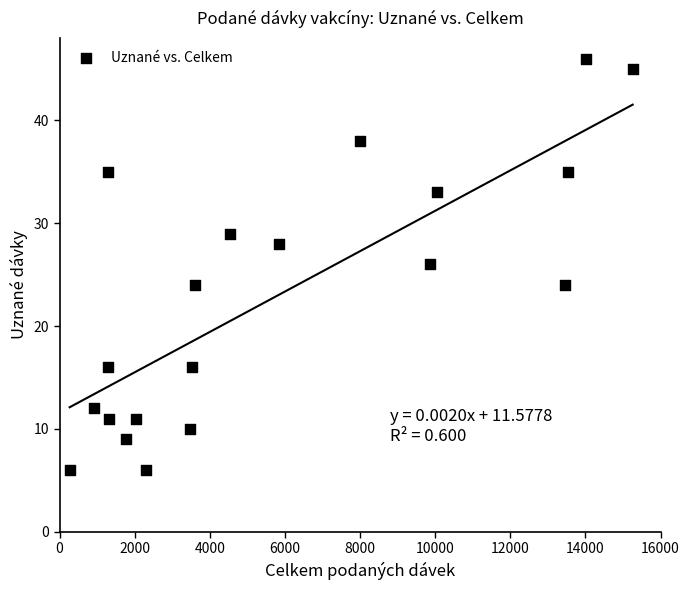

What is the range of X values (max minus min)?

14988